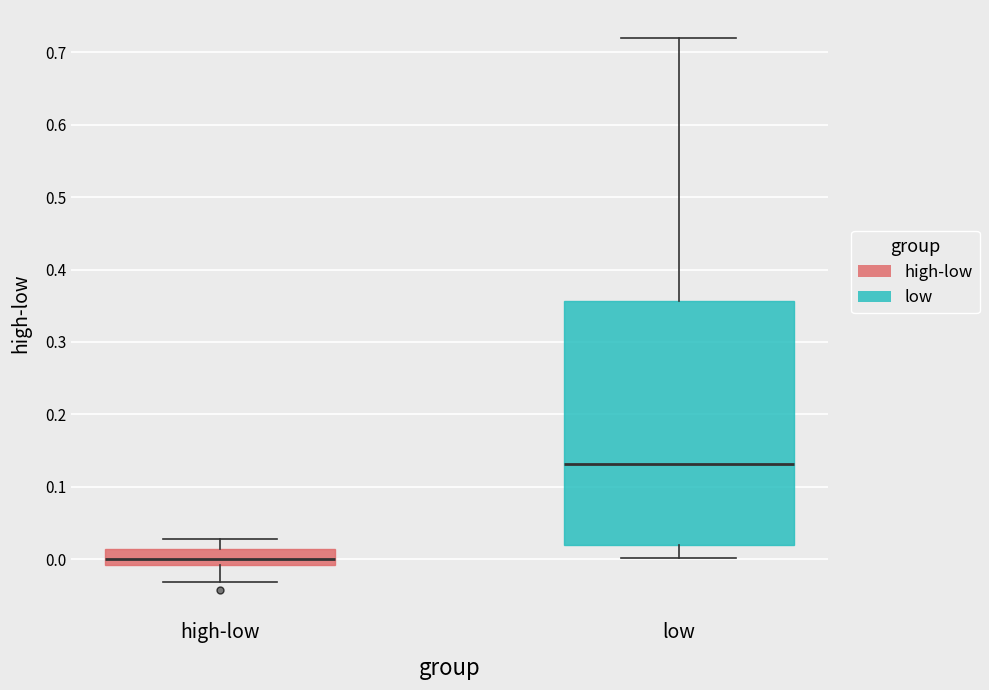

Where does the median line of the box for high-low sit on the y-axis? The values are not printed on the chart, so give them approximately, as read against the axis.

0.00